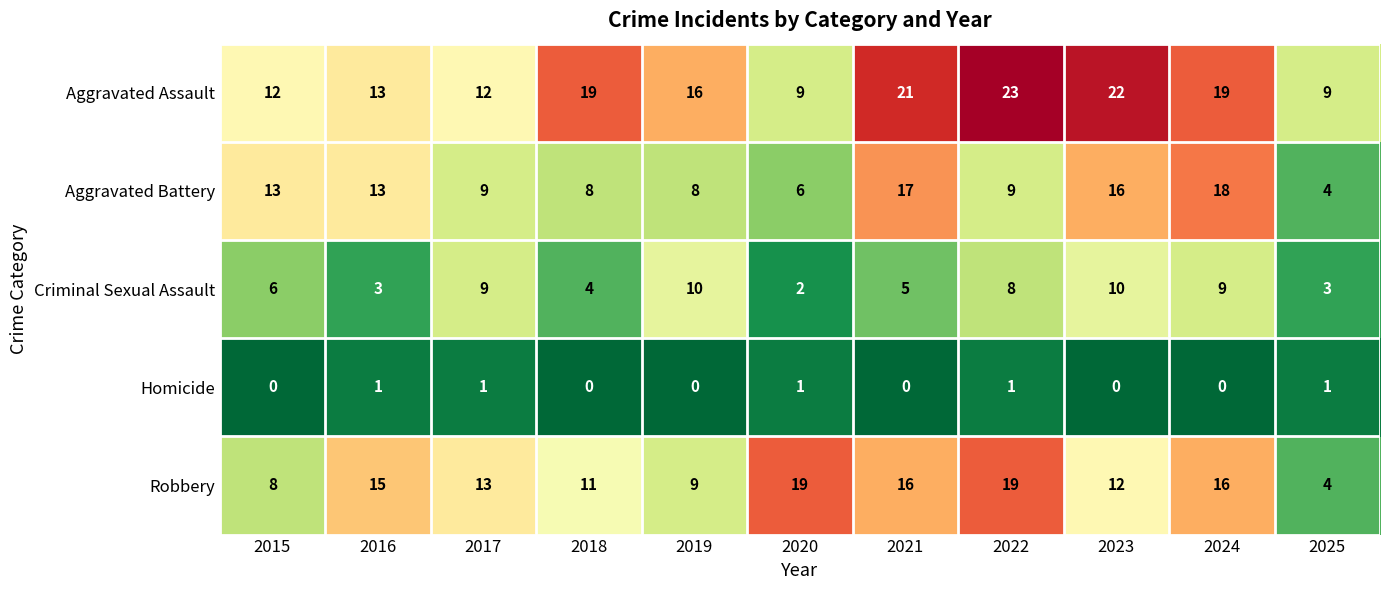

Which series has the largest total across all categories?

Aggravated Assault